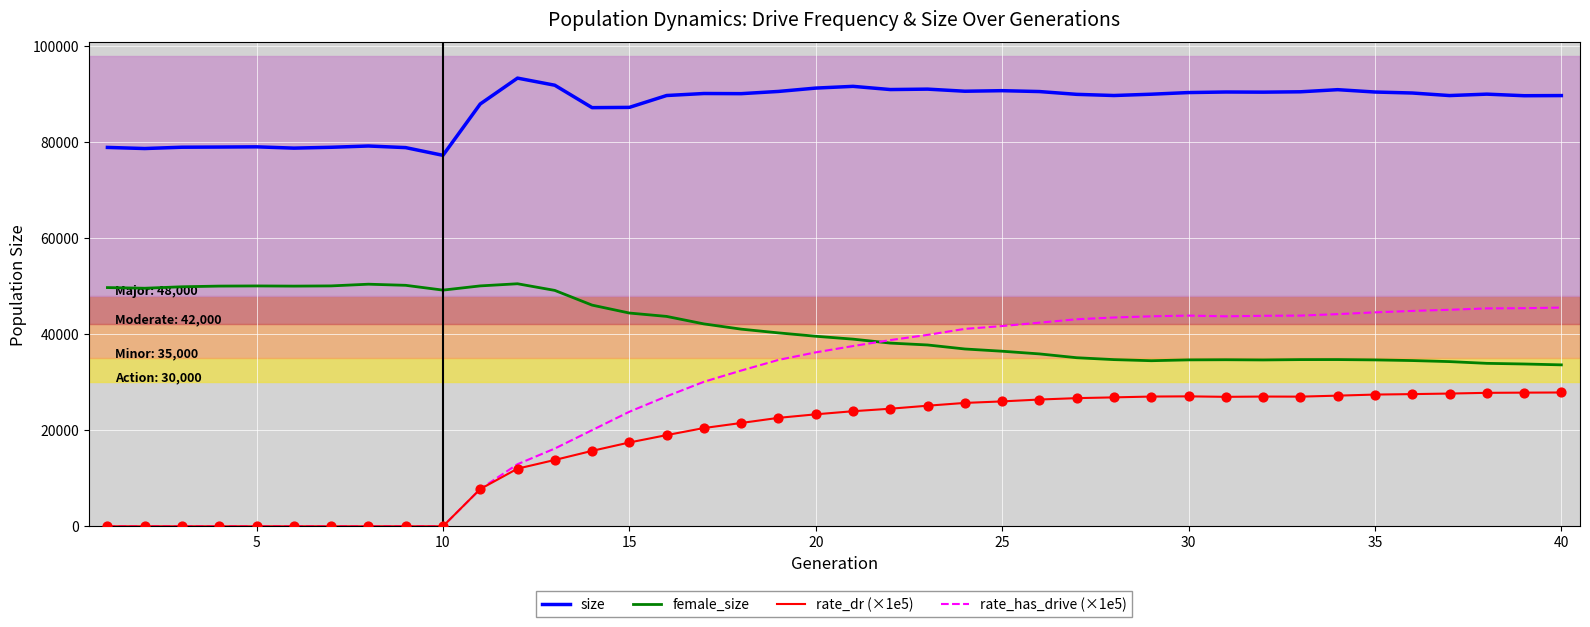

Which series has the widest spread of values?

rate_has_drive (×1e5)